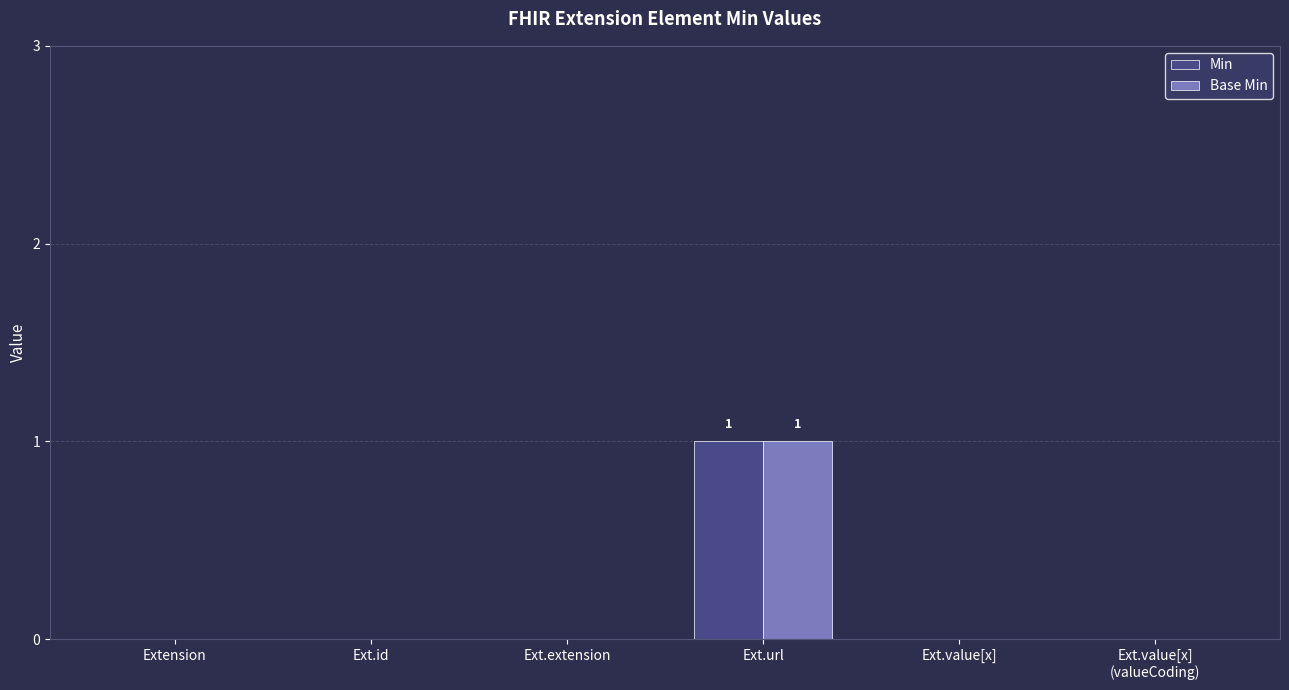

The Base Min series shows 0 at Ext.extension. True or false?

True